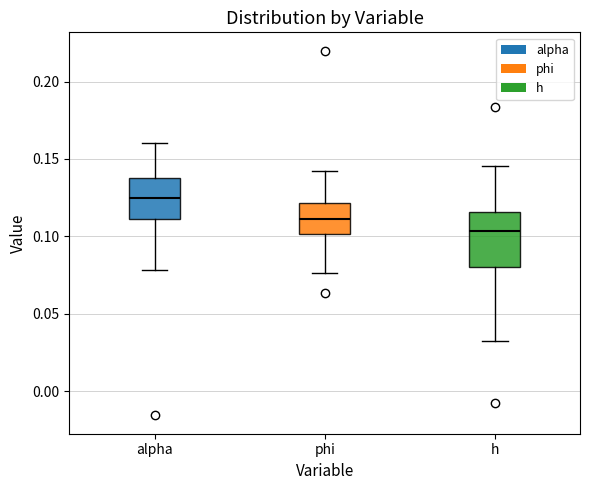

Which box has the lowest median line?

h